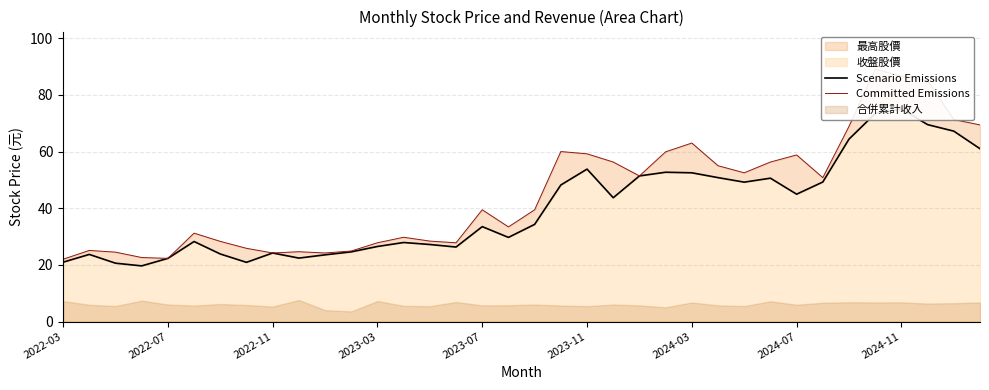

What is the average value of the Scenario Emissions series?

39.9